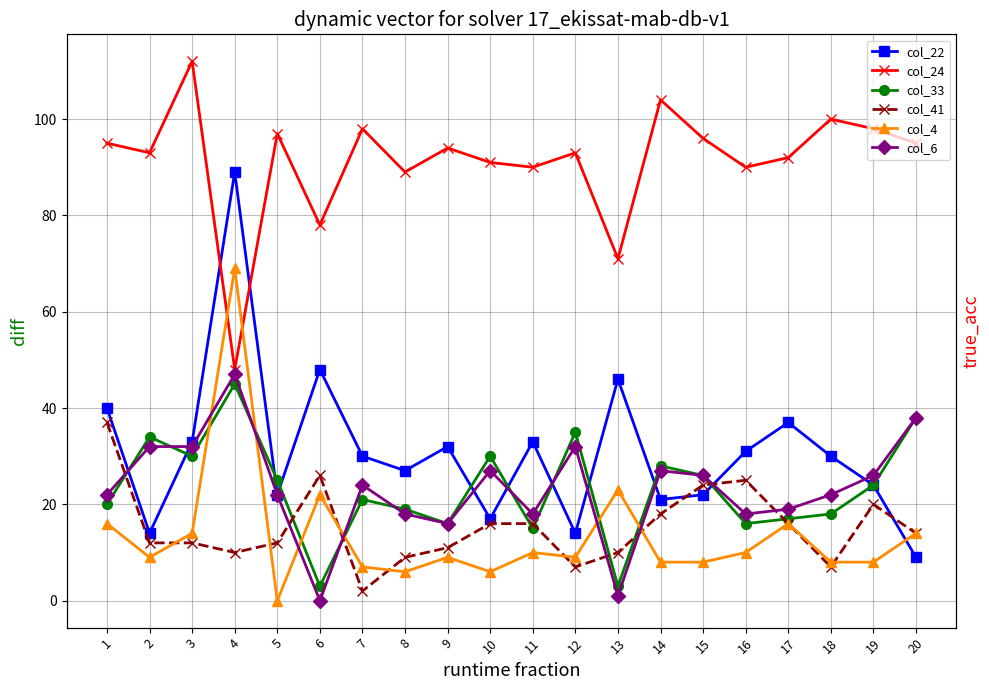

What is the maximum value shown in the chart?

112